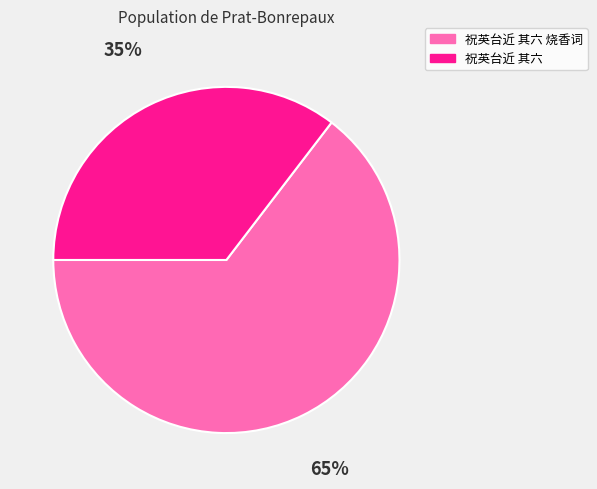

Which slice represents more than half of the pie?

祝英台近 其六 烧香词